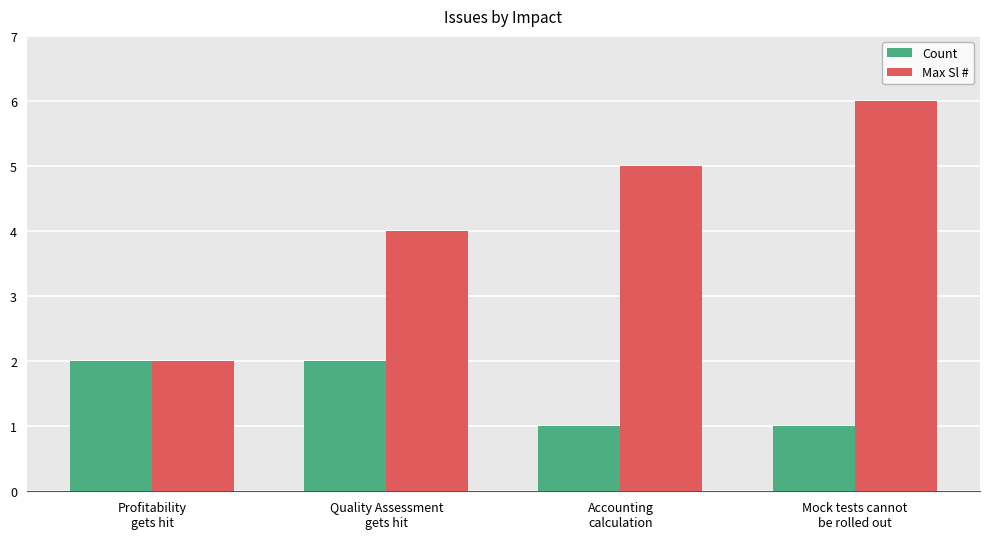

What is the sum of all Count values?

6